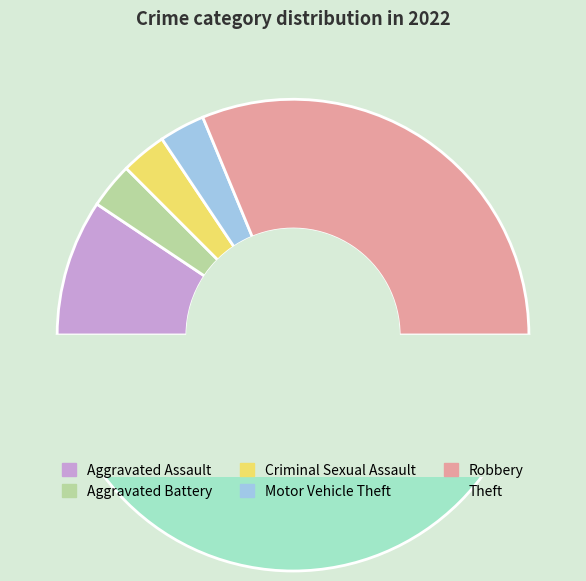

Is there a majority slice in this chart?

No